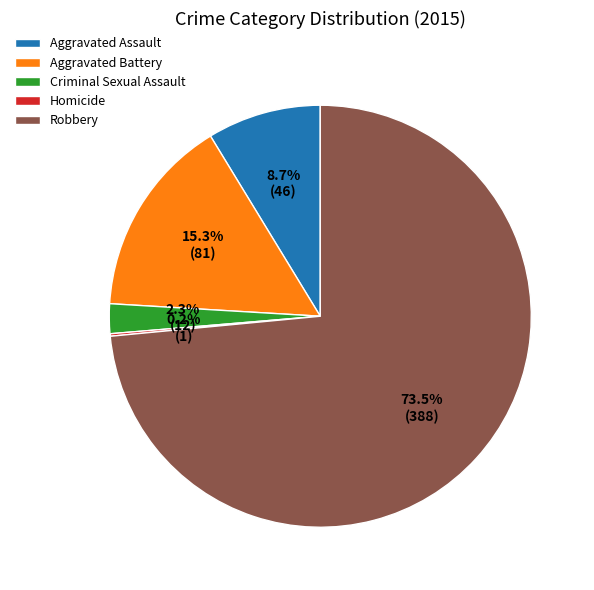

Does Aggravated Assault account for over 50% of the chart?

No